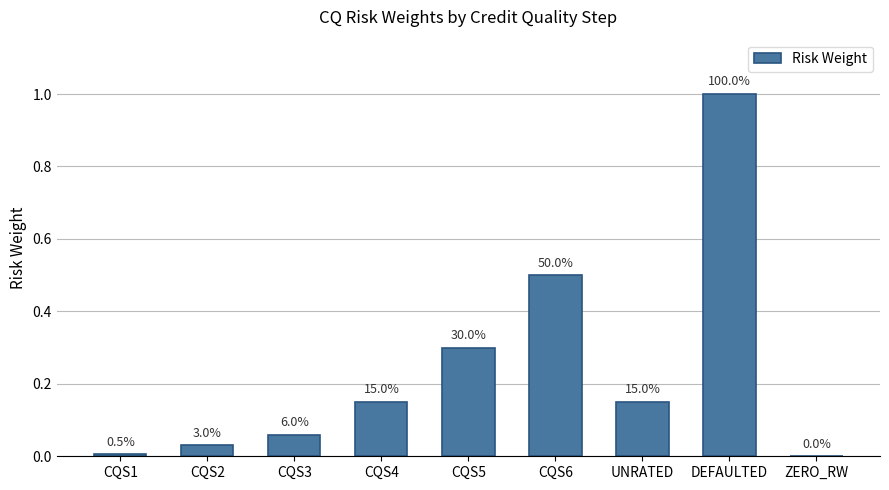

Are the bars horizontal?

No